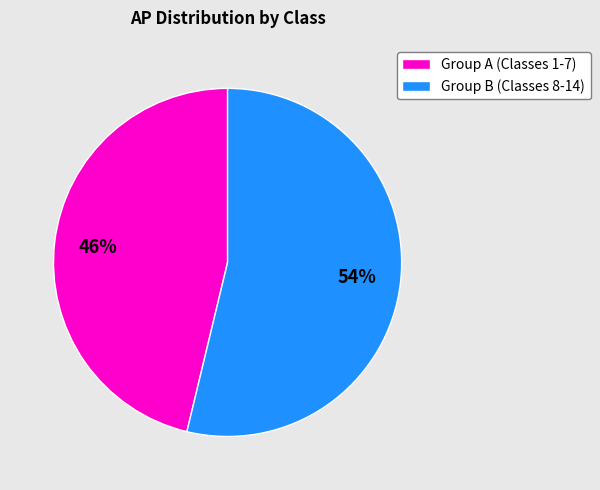

Is there any slice that represents more than half of the pie?

Yes